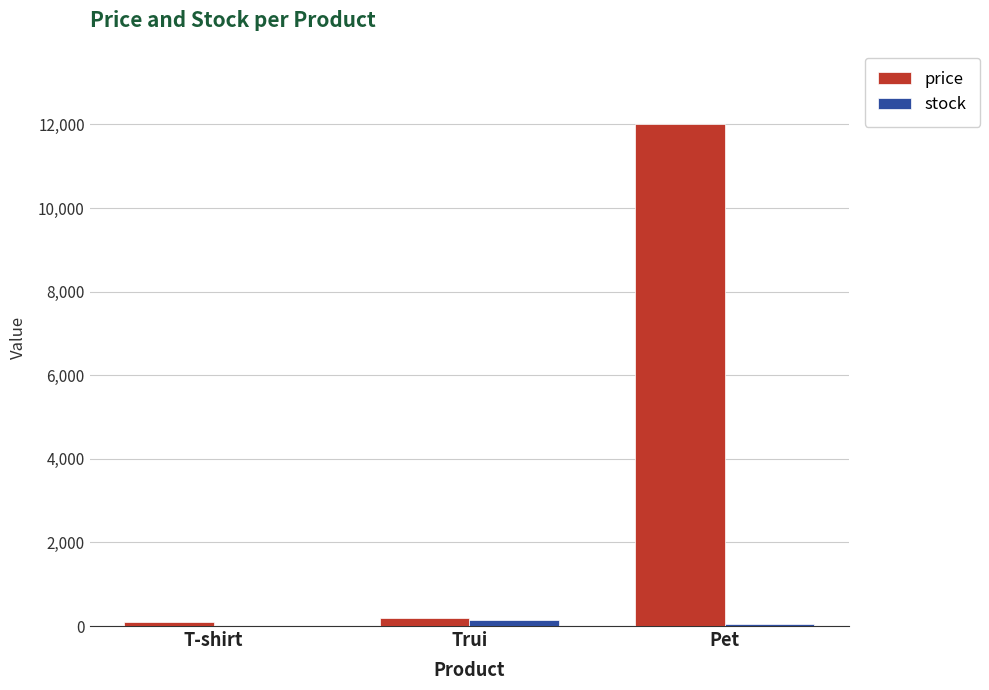

Is it true that price equals 12000 at Pet?

True